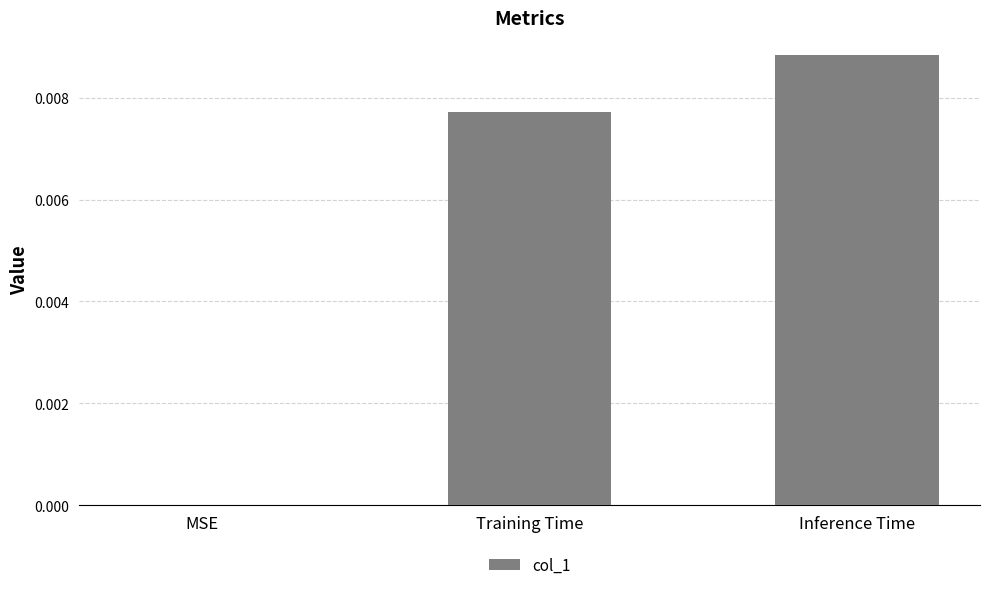

Which category has the highest value across all series?

Inference Time